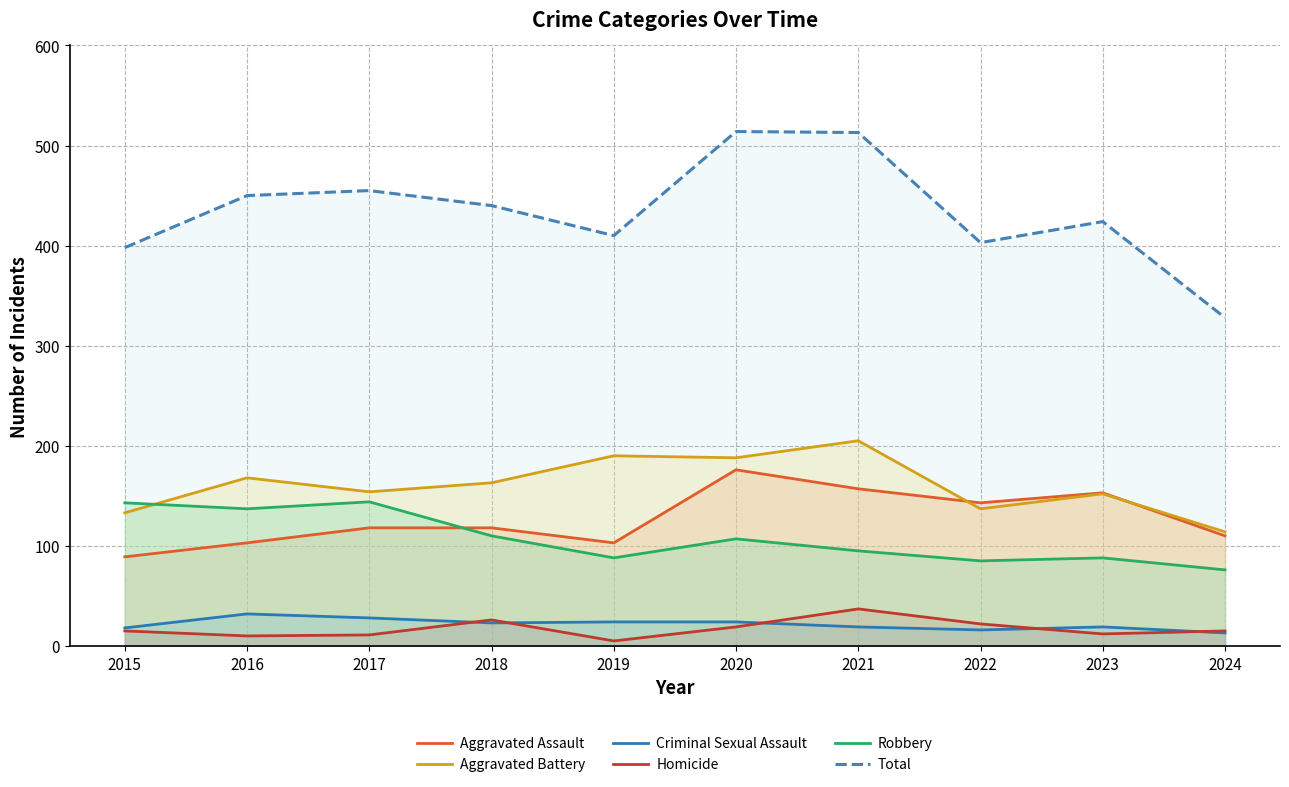

At which category is the sum across all series the highest?

2020